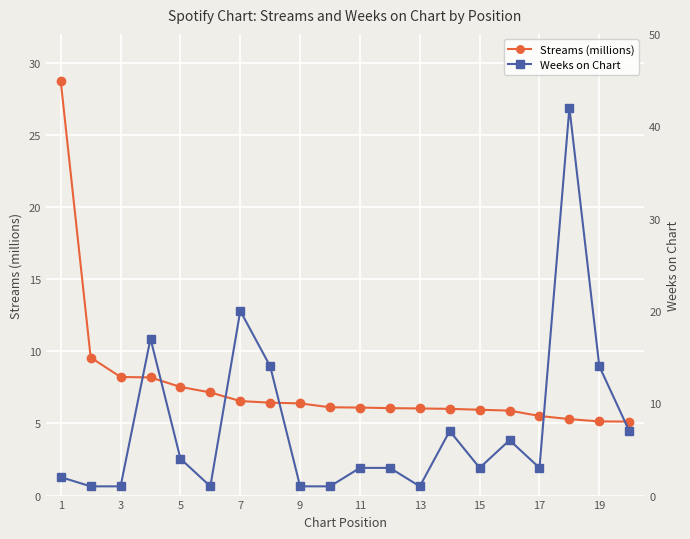

Is this an area chart (filled region under the line)?

No